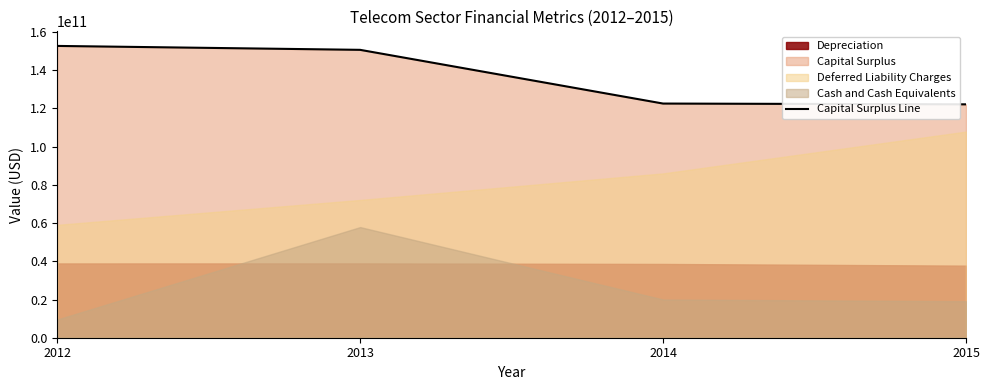

What is the maximum value for Capital Surplus Line?

152746563000